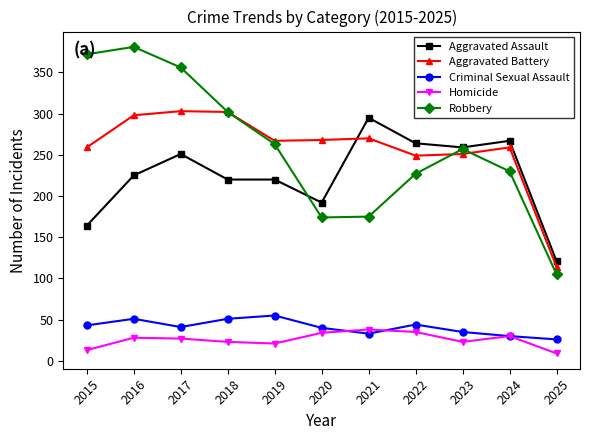

Between 2020 and 2023, which series saw the biggest shift?

Robbery